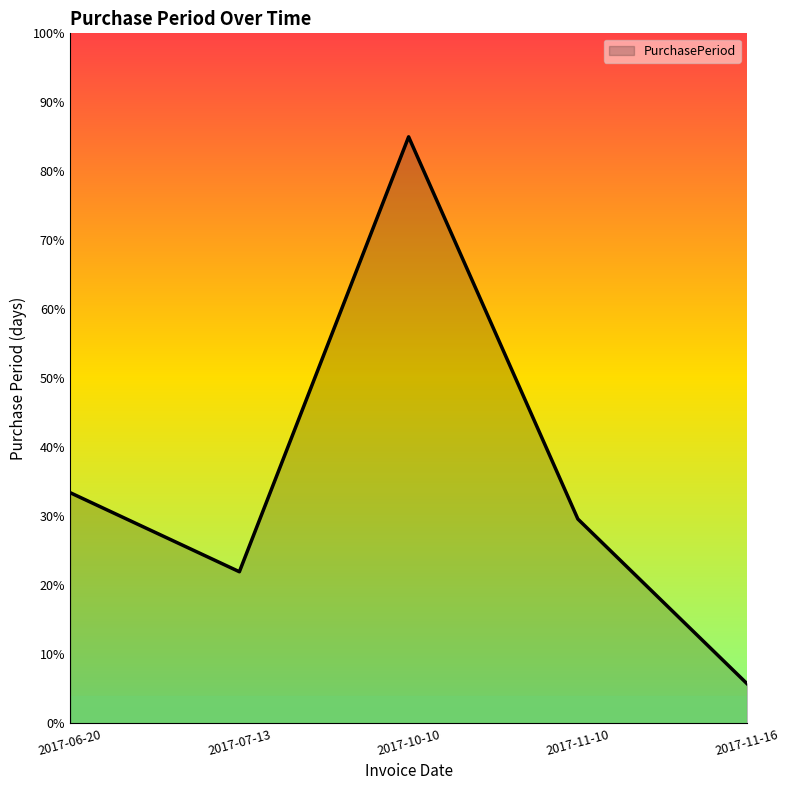

What position from the left is 2017-10-10?

3